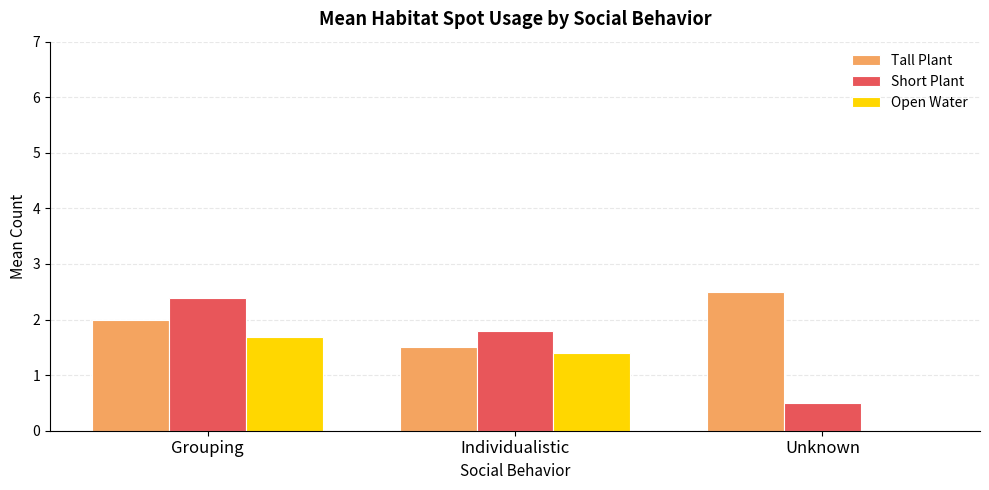

Reading left to right, transcribe all the data shown in this chart.

Tall Plant: Grouping=2.0	Individualistic=1.5	Unknown=2.5
Short Plant: Grouping=2.4	Individualistic=1.8	Unknown=0.5
Open Water: Grouping=1.7	Individualistic=1.4	Unknown=0.0